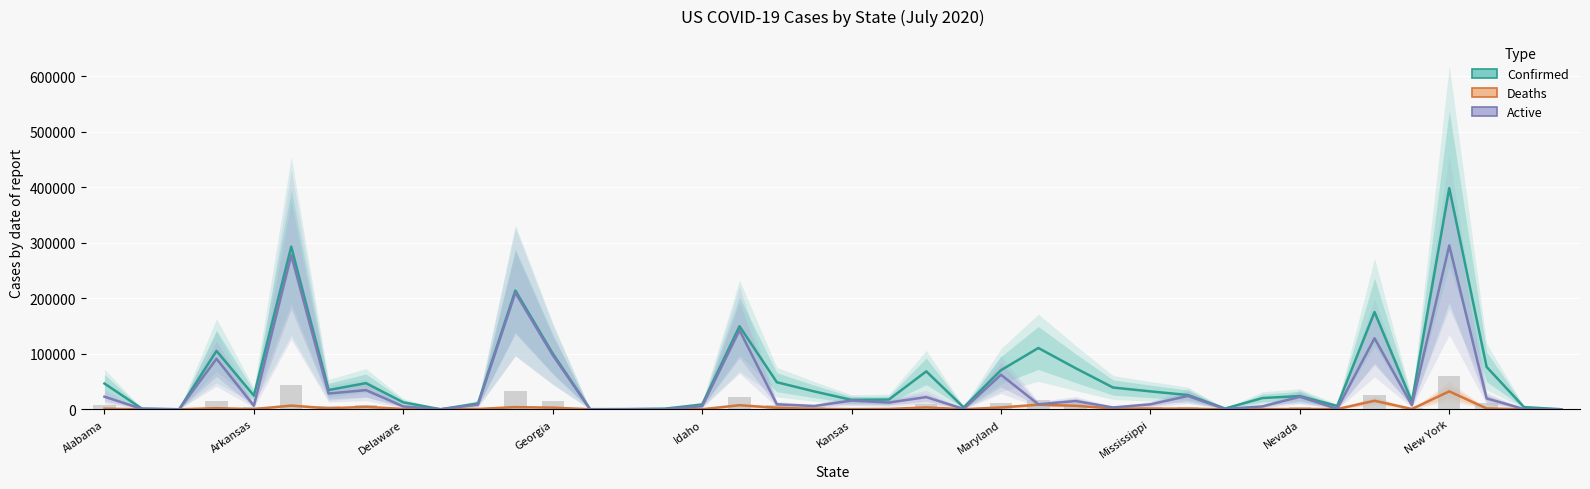

Is the value of Active at Maryland greater than the value of Confirmed at 28?

No